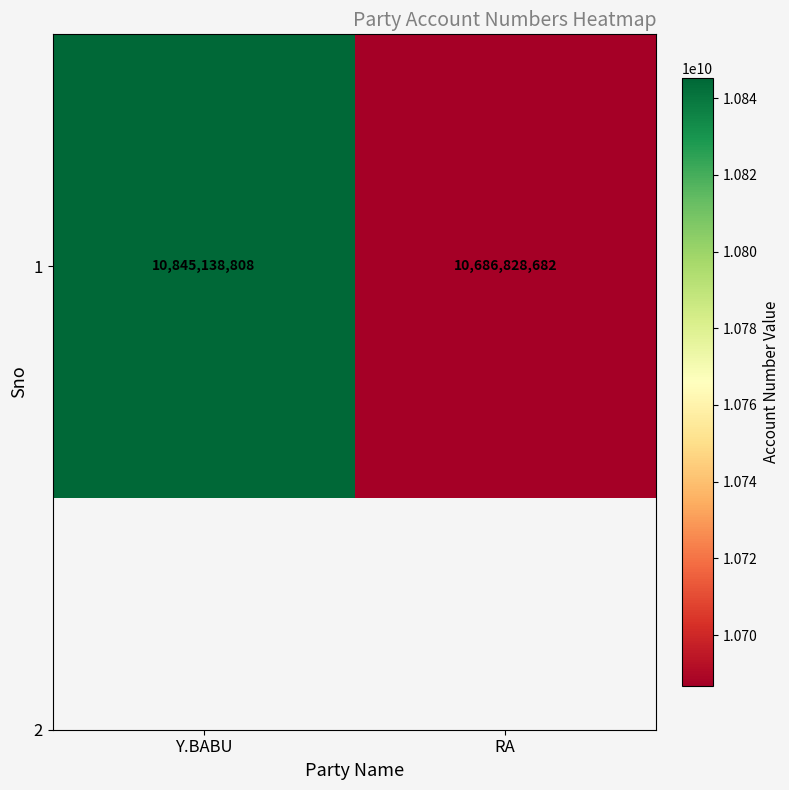

Which category has the highest value across all series?

Y.BABU